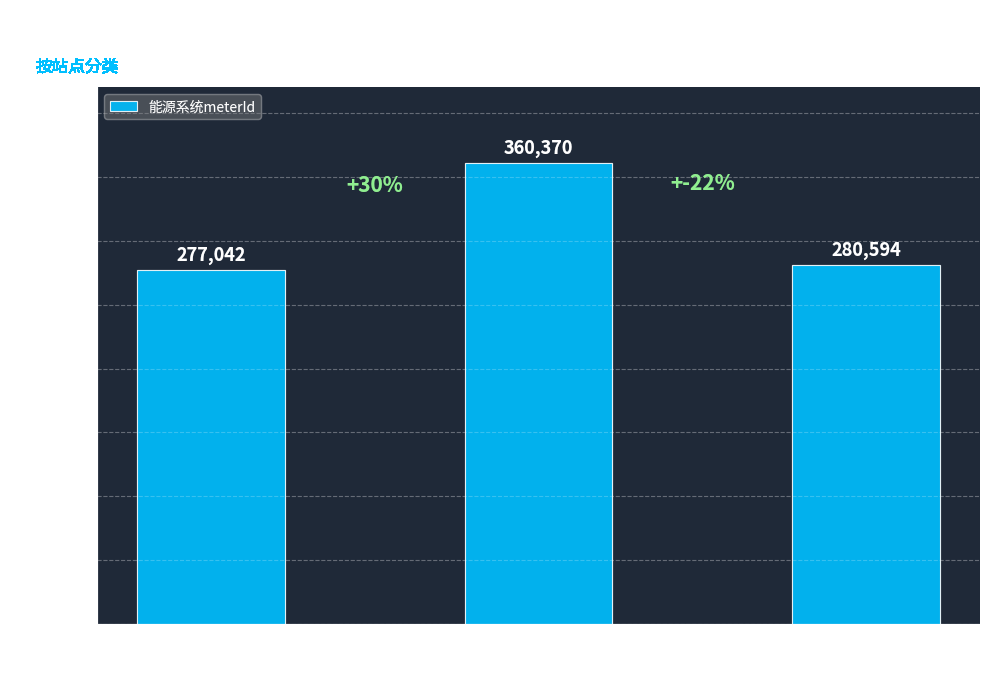

What is the greatest value displayed?

360370